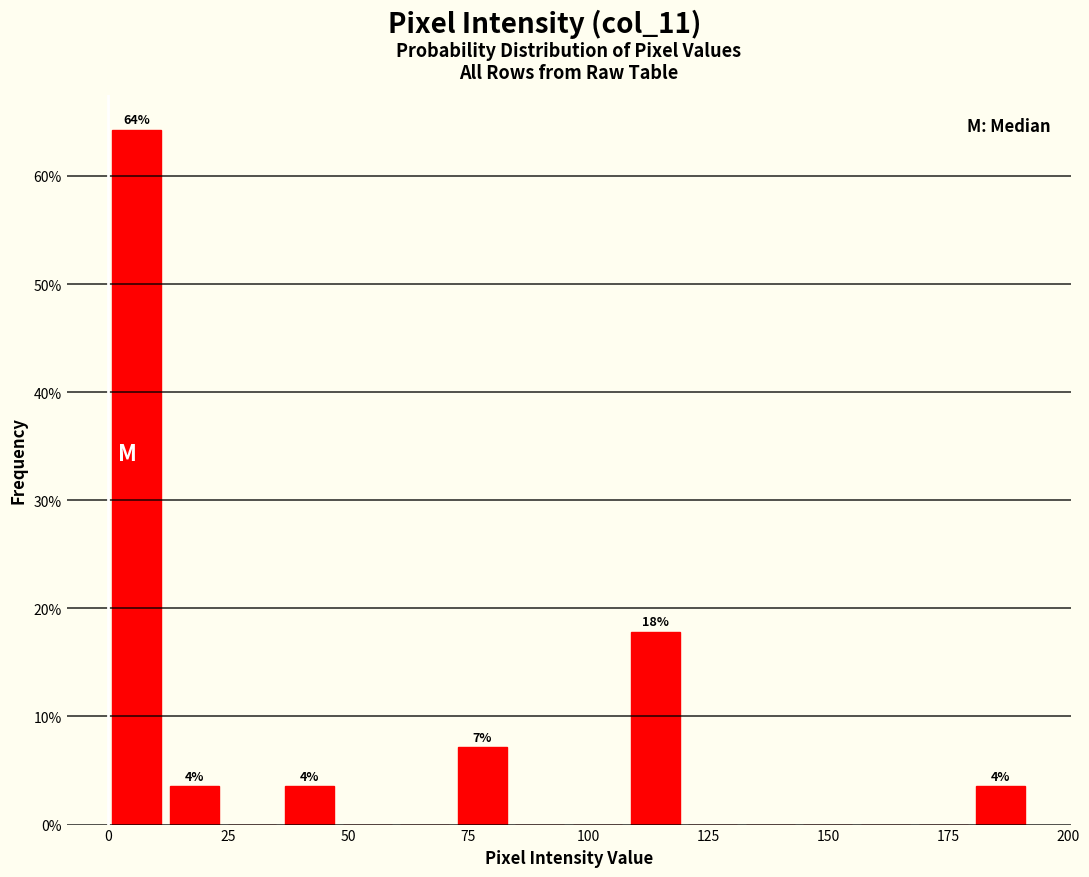

Read against the x-axis, roughly where is the centre of the tallest bar?

5